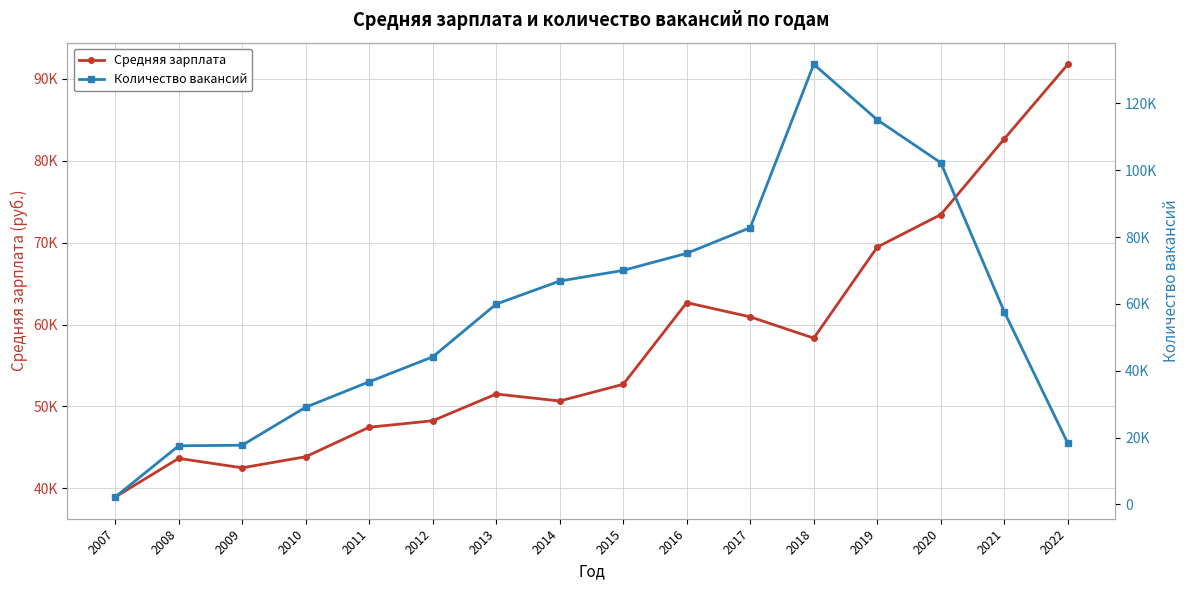

Is it true that Количество вакансий equals 25848 at 2021?

False